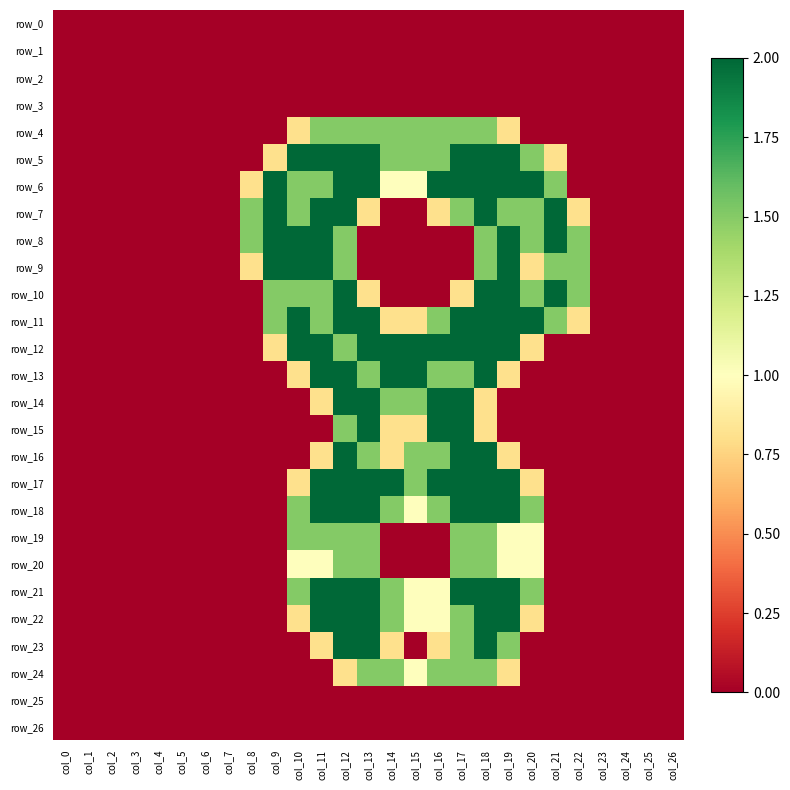

At col_24, list the series in order from smallest to largest.

row_0, row_1, row_2, row_3, row_4, row_5, row_6, row_7, row_8, row_9, row_10, row_11, row_12, row_13, row_14, row_15, row_16, row_17, row_18, row_19, row_20, row_21, row_22, row_23, row_24, row_25, row_26